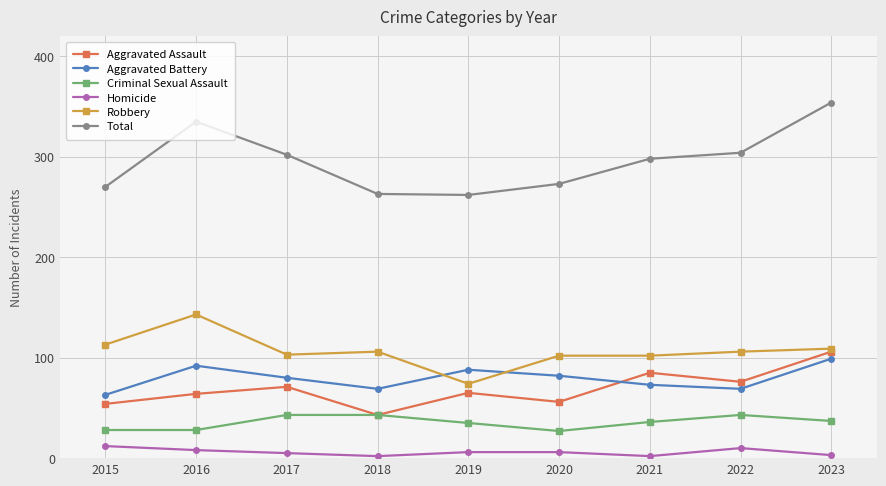

Is this an area chart (filled region under the line)?

No